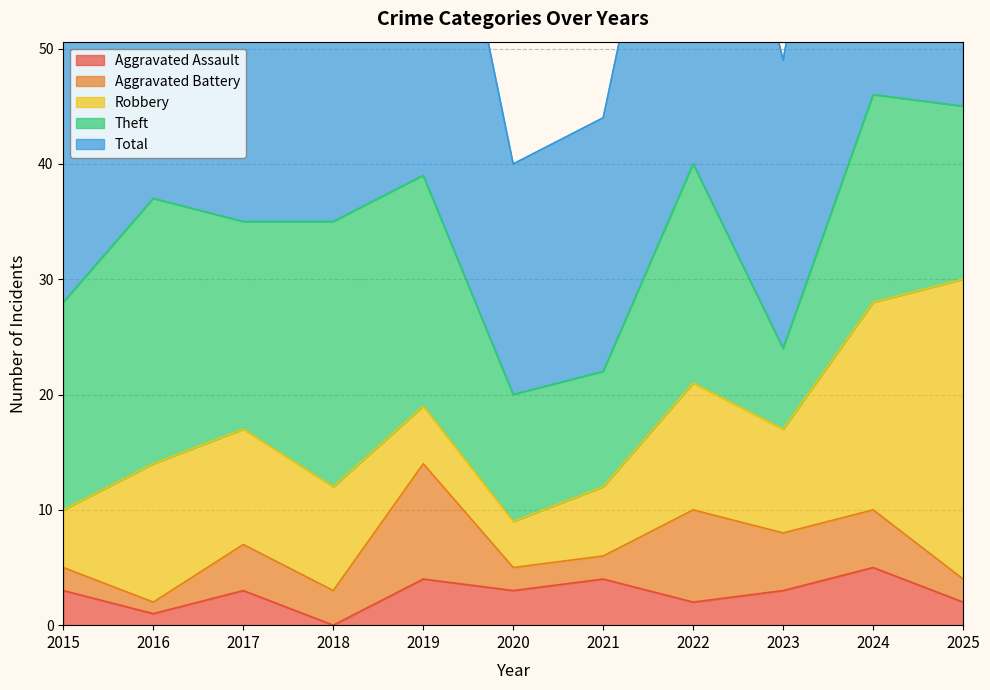

At which category does Theft reach its first local valley?

2017